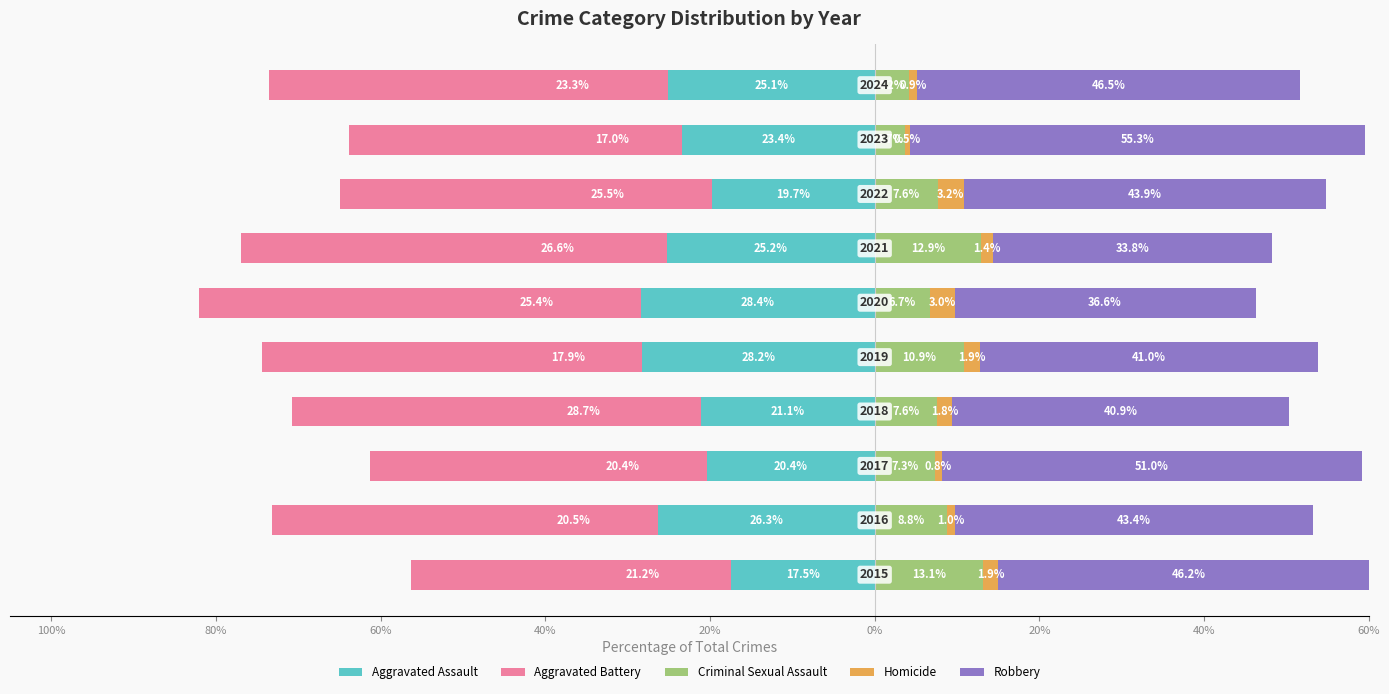

How many categories are shown in the chart?

10